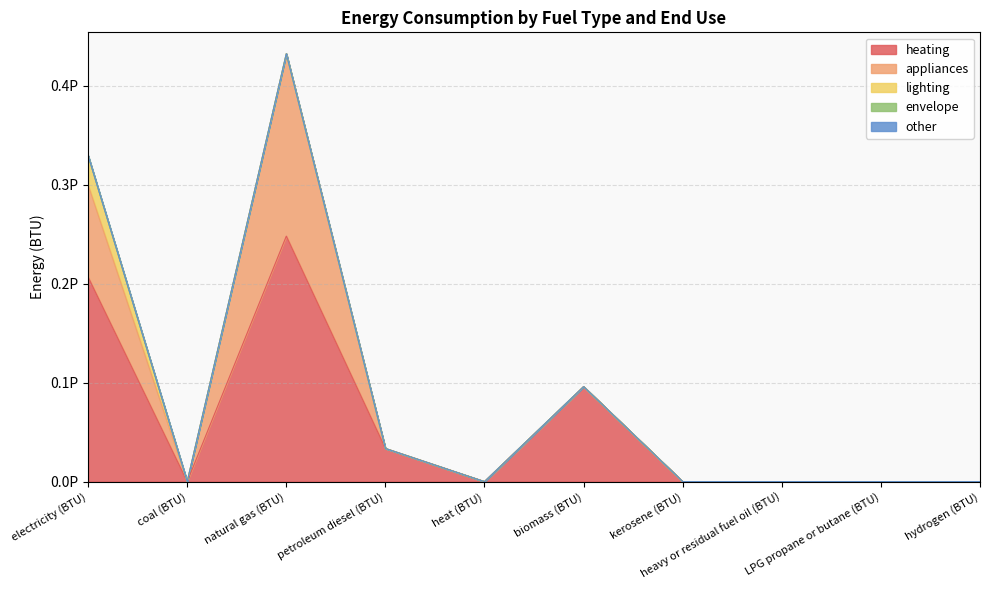

Reading left to right, what are all the values shown in this chart?

heating: 206696283639599.3	0.0	248035540367519.3	33489731480847.8	0.0	95977206553935.8	0.0	0.0	0.0	0.0
appliances: 92963634361307.6	0.0	184318627714027.8	0.0	0.0	0.0	0.0	0.0	0.0	0.0
lighting: 29745336024391.8	0.0	0.0	0.0	0.0	0.0	0.0	0.0	0.0	0.0
envelope: 0.0	0.0	0.0	0.0	0.0	0.0	0.0	0.0	0.0	0.0
other: 0.0	0.0	0.0	0.0	0.0	0.0	0.0	0.0	0.0	0.0